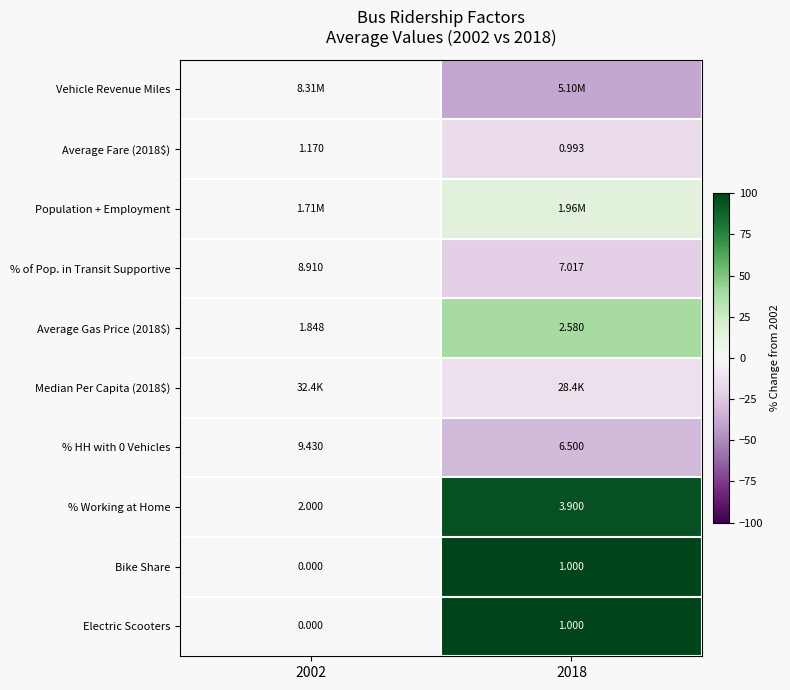

Is it true that Electric Scooters equals 169.6 at 2018?

False